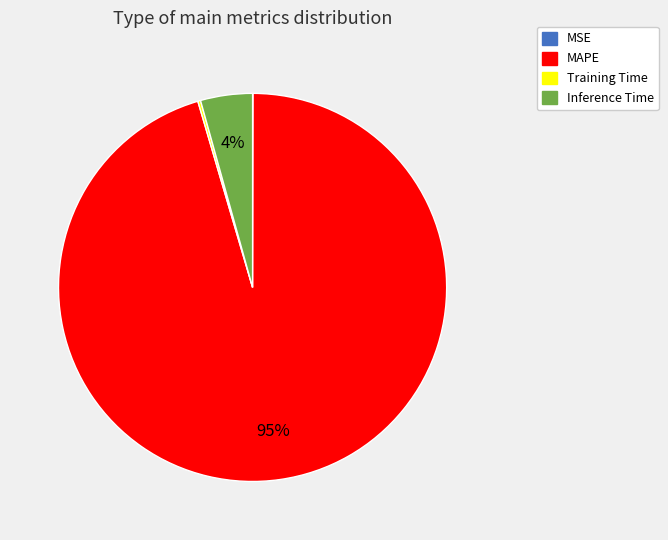

What is the largest slice in the pie chart?

MAPE